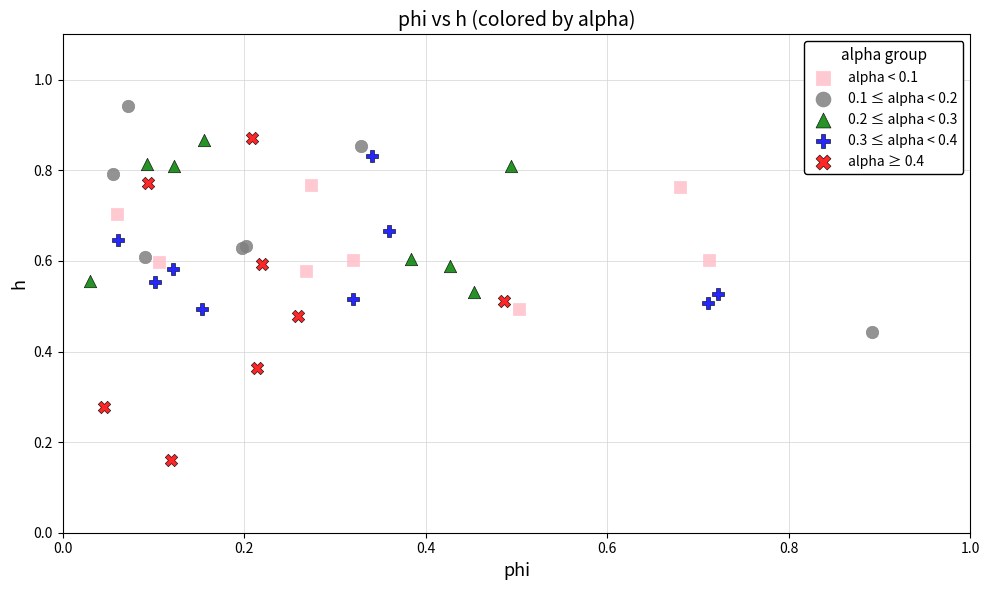

Which series reaches the minimum Y coordinate?

alpha ≥ 0.4